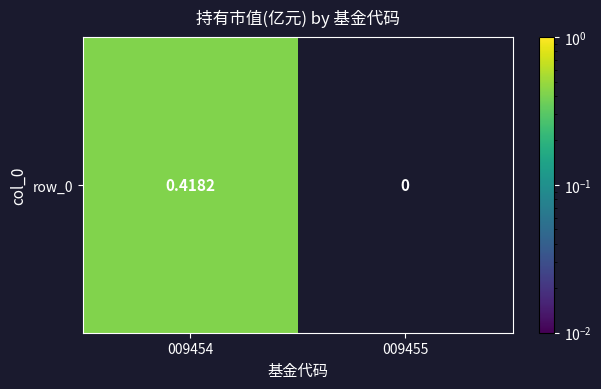

How many values are between 0 and 1?

2